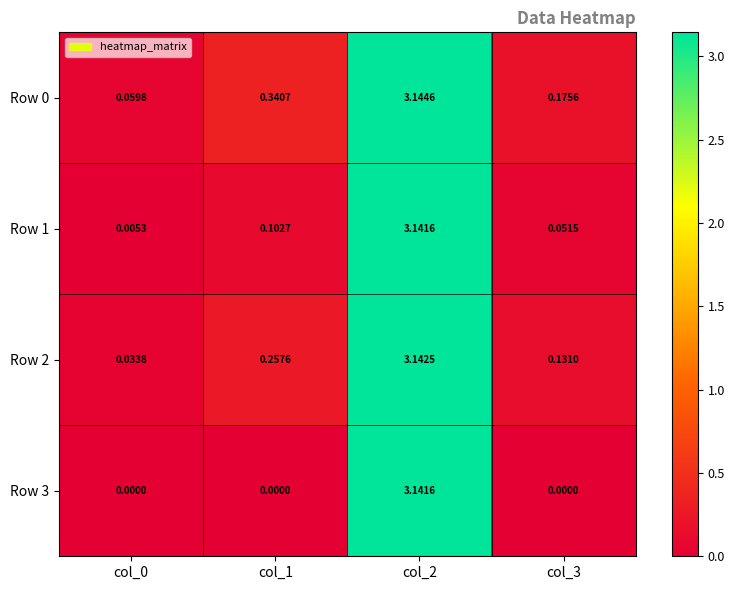

Is the value of Row 2 at col_2 greater than the value of Row 0 at col_1?

Yes